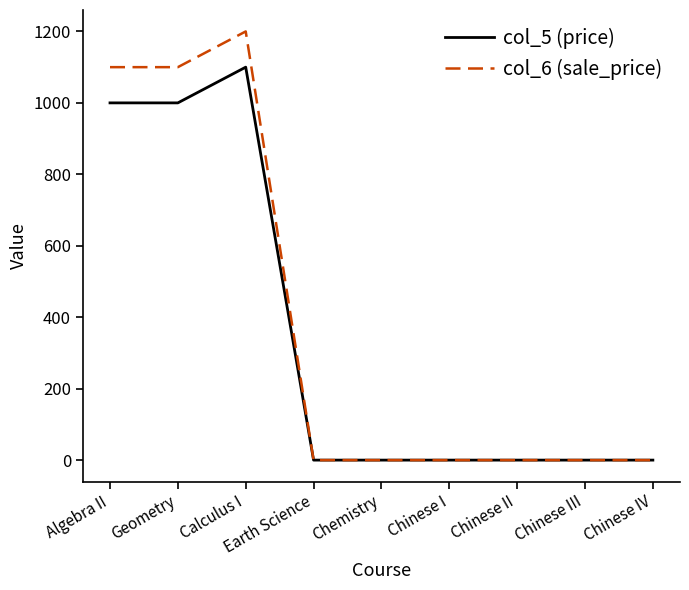

The value of col_6 (sale_price) at Calculus I is 1200. True or false?

True